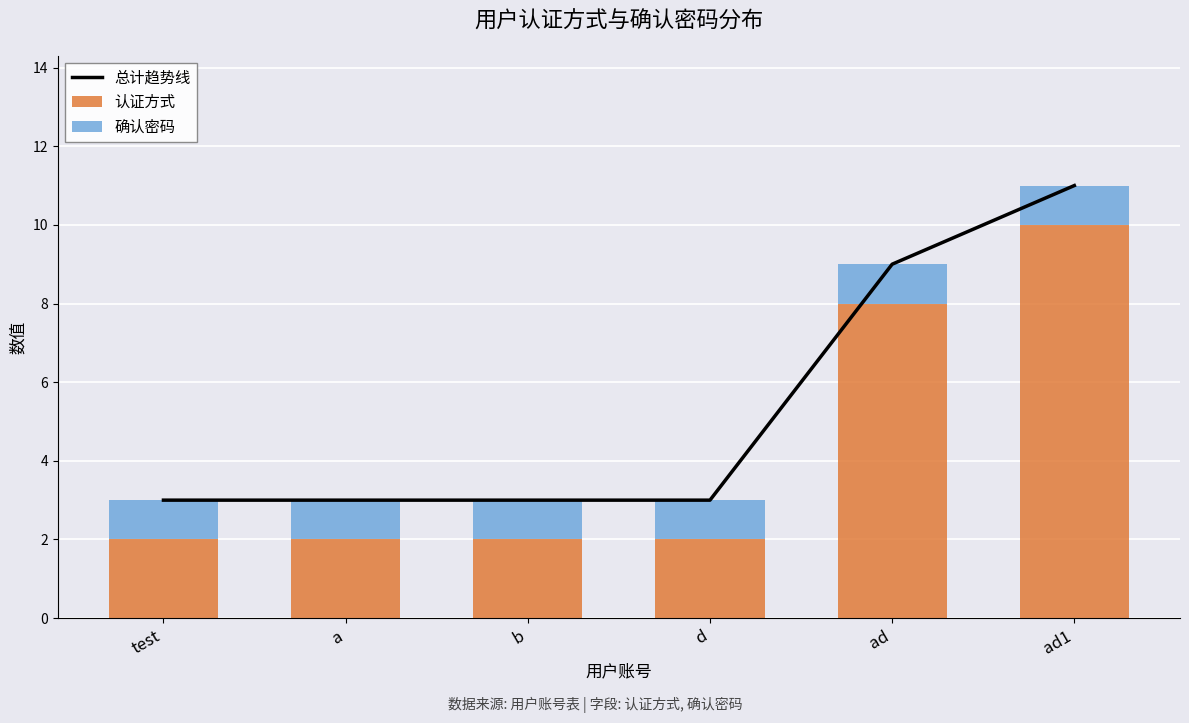

At which label is 总计趋势线 closest to 7?

ad